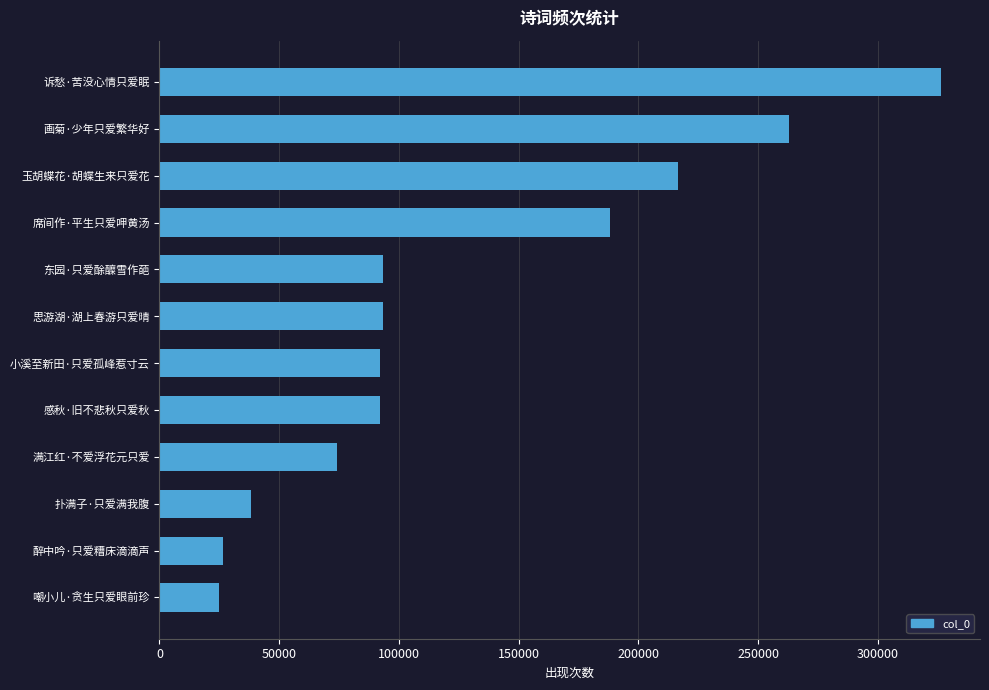

Approximately how many times larger is the value at 感秋·旧不悲秋只爱秋 compared to 醉中吟·只爱糟床滴滴声?

3.4